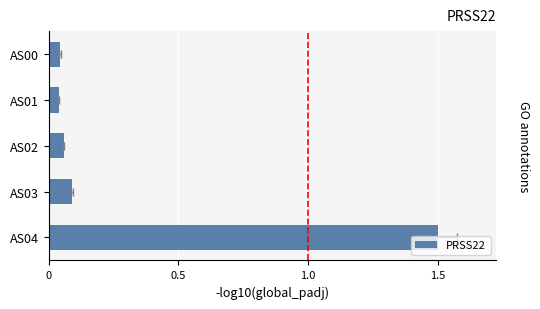

Does the chart contain stacked bars?

No